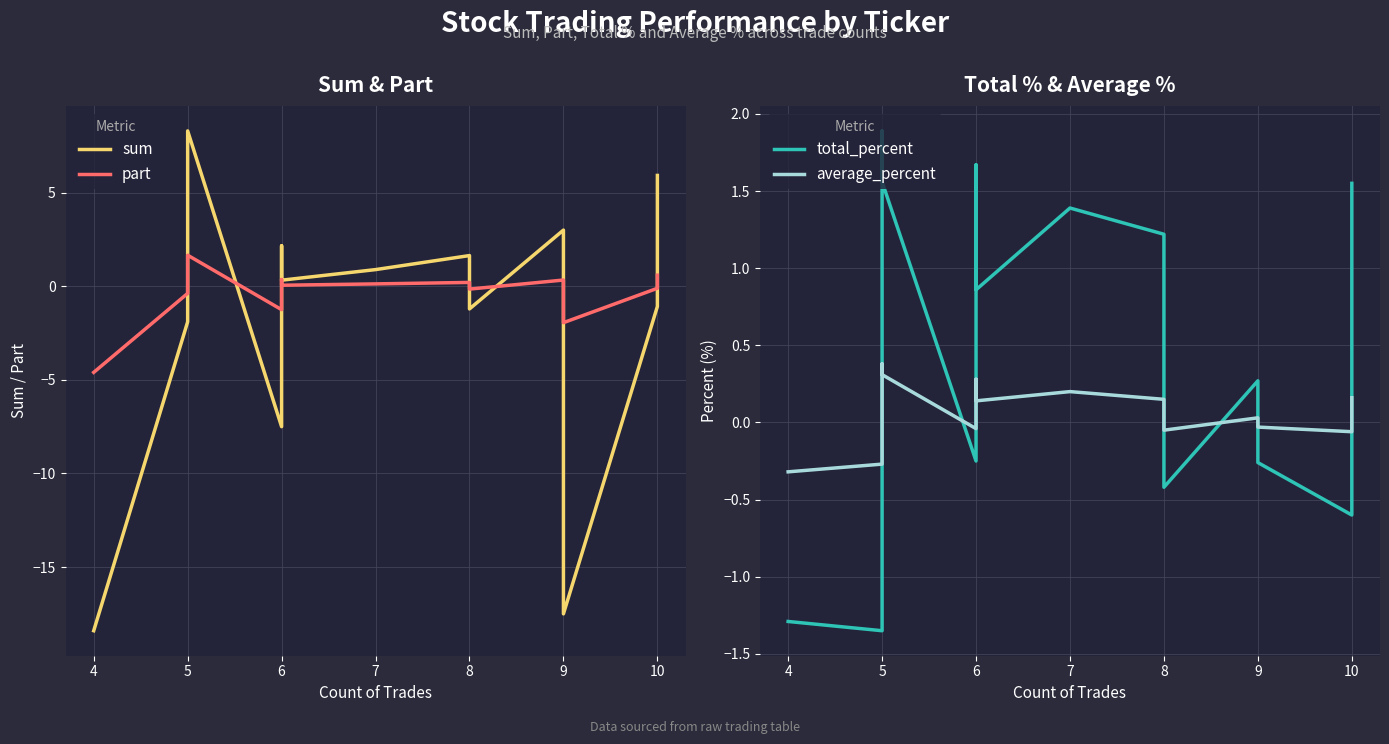

Does the chart display data point markers on the line(s)?

No